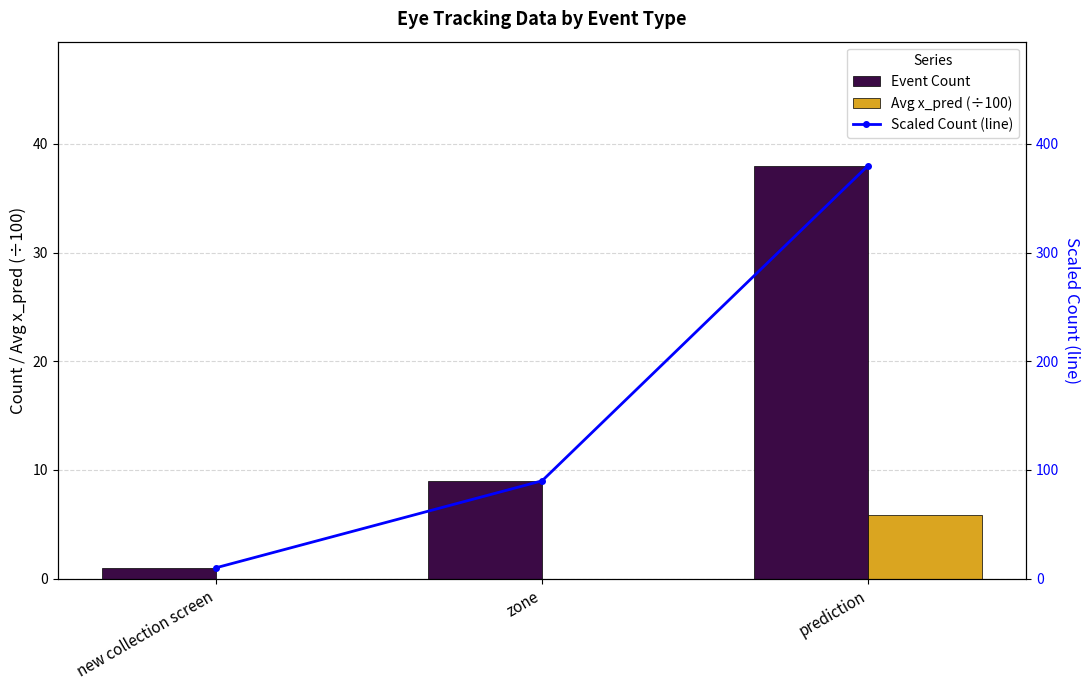

Where does the Scaled Count (line) series first go above 90?

prediction